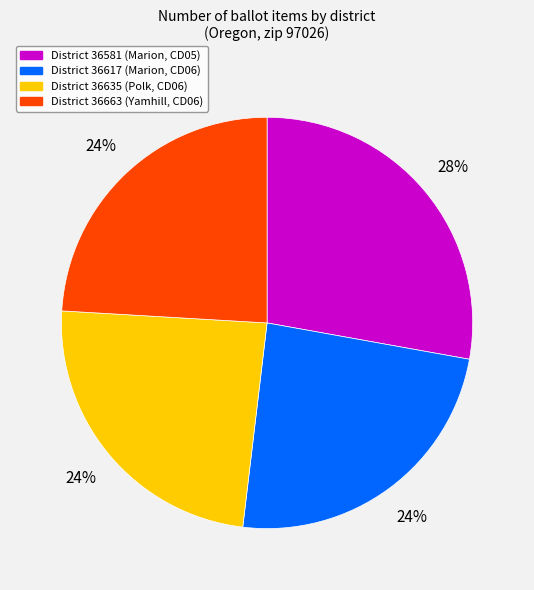

To the nearest percent, what is the average slice percentage?

25%